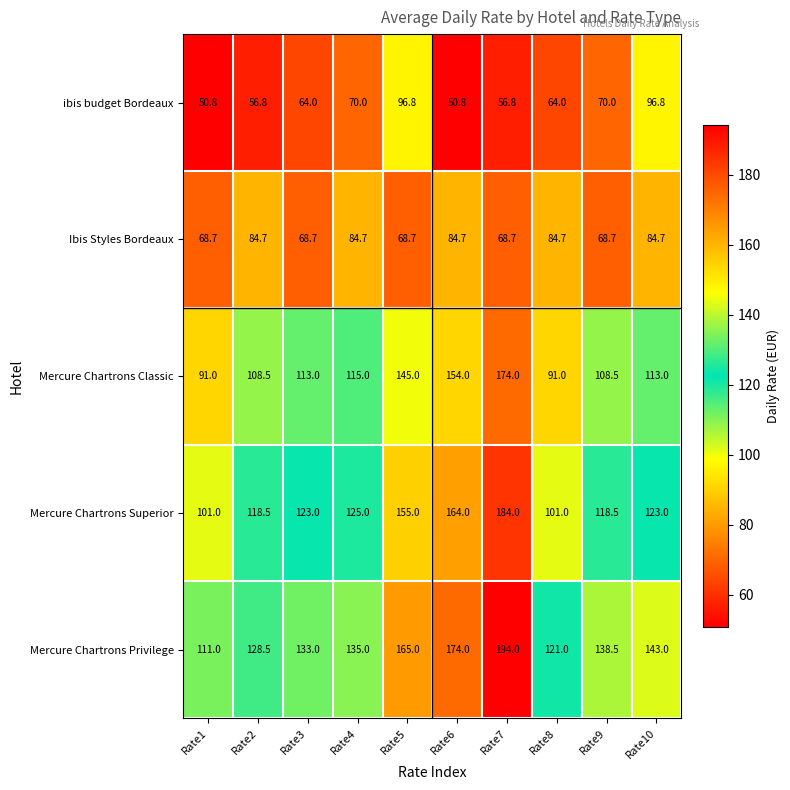

What is the average value of the Mercure Chartrons Classic series?

121.3